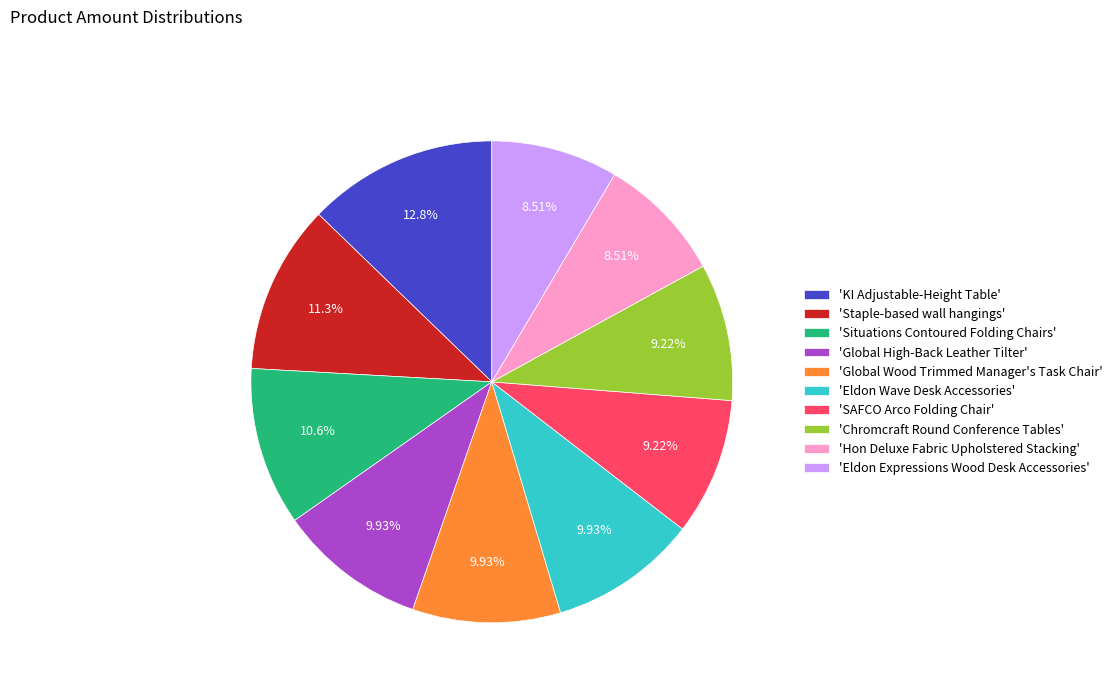

Is there any slice that represents more than half of the pie?

No